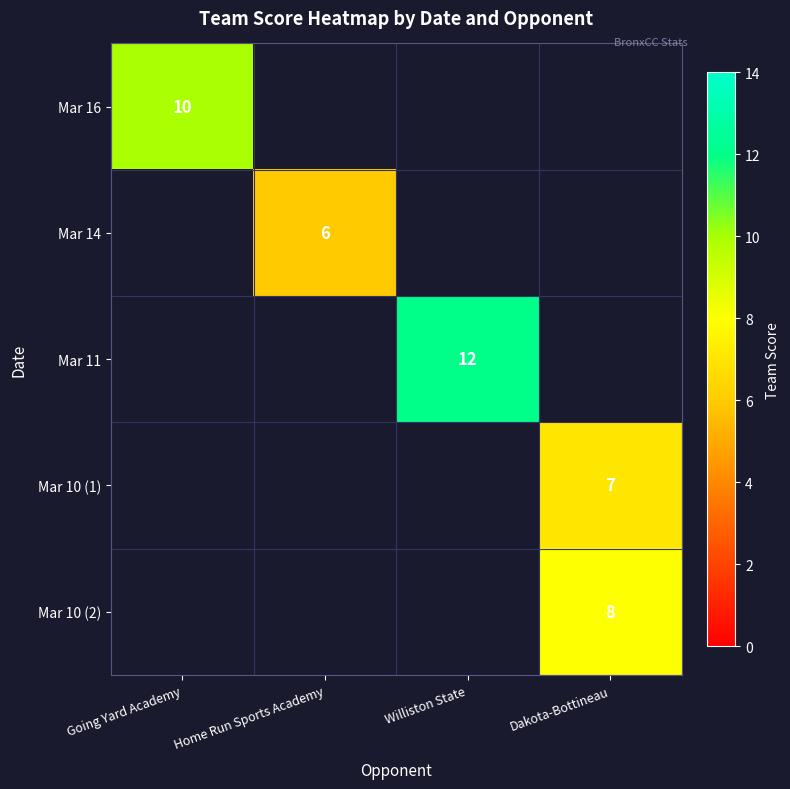

Which series has the largest range (max minus min)?

Mar 16